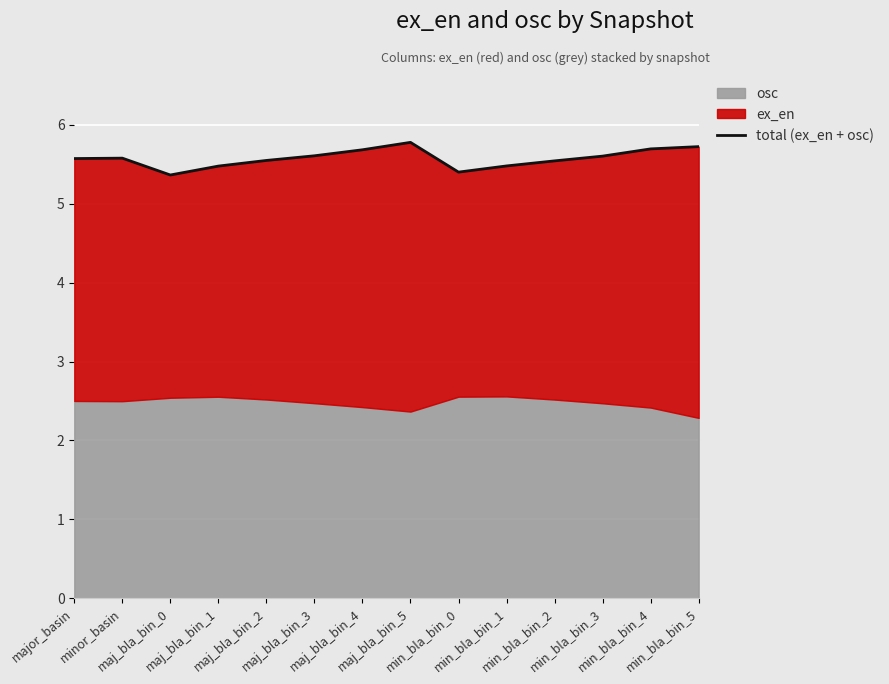

Between min_bla_bin_0 and min_bla_bin_2, which is larger?

min_bla_bin_2